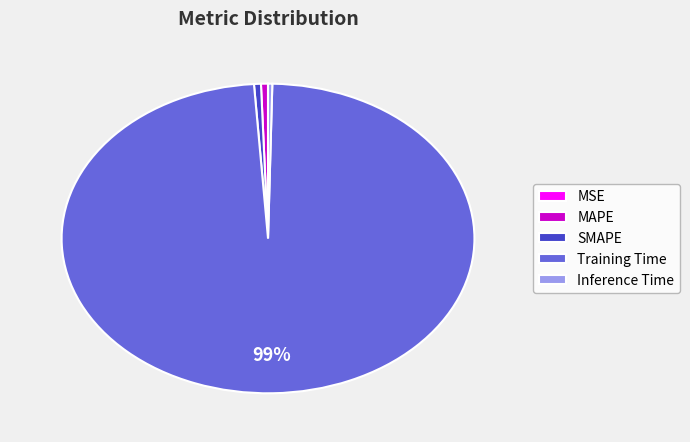

Is there a majority slice in this chart?

Yes